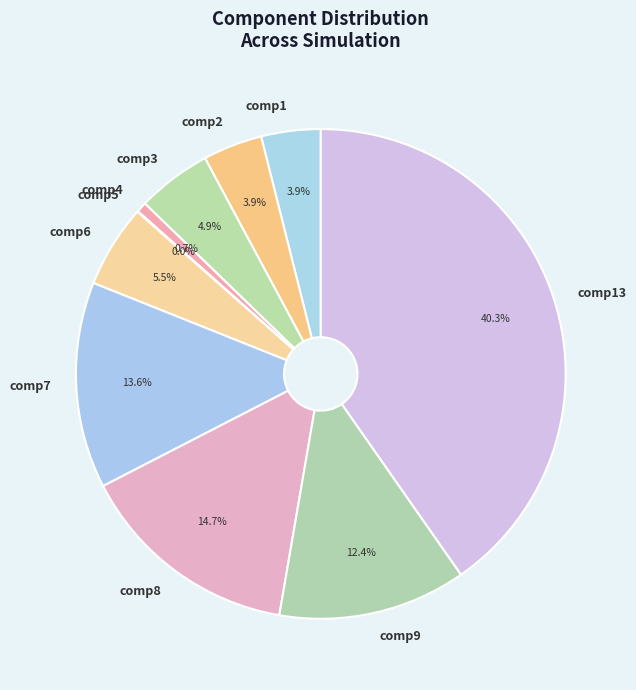

Is the sum of comp6 and comp3 greater than half?

No